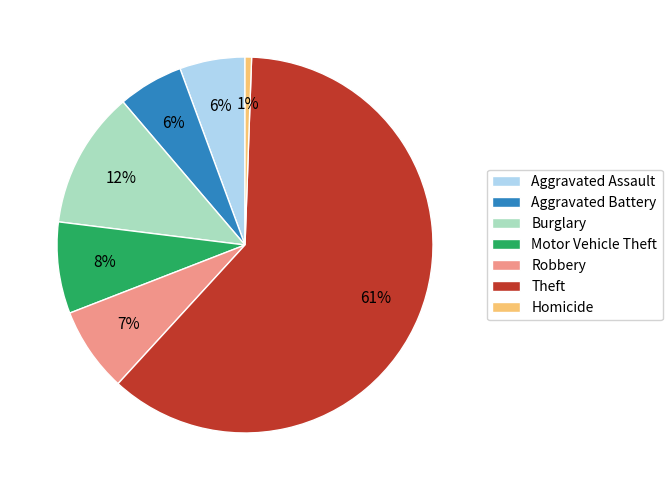

Which category has the biggest portion of the pie?

Theft